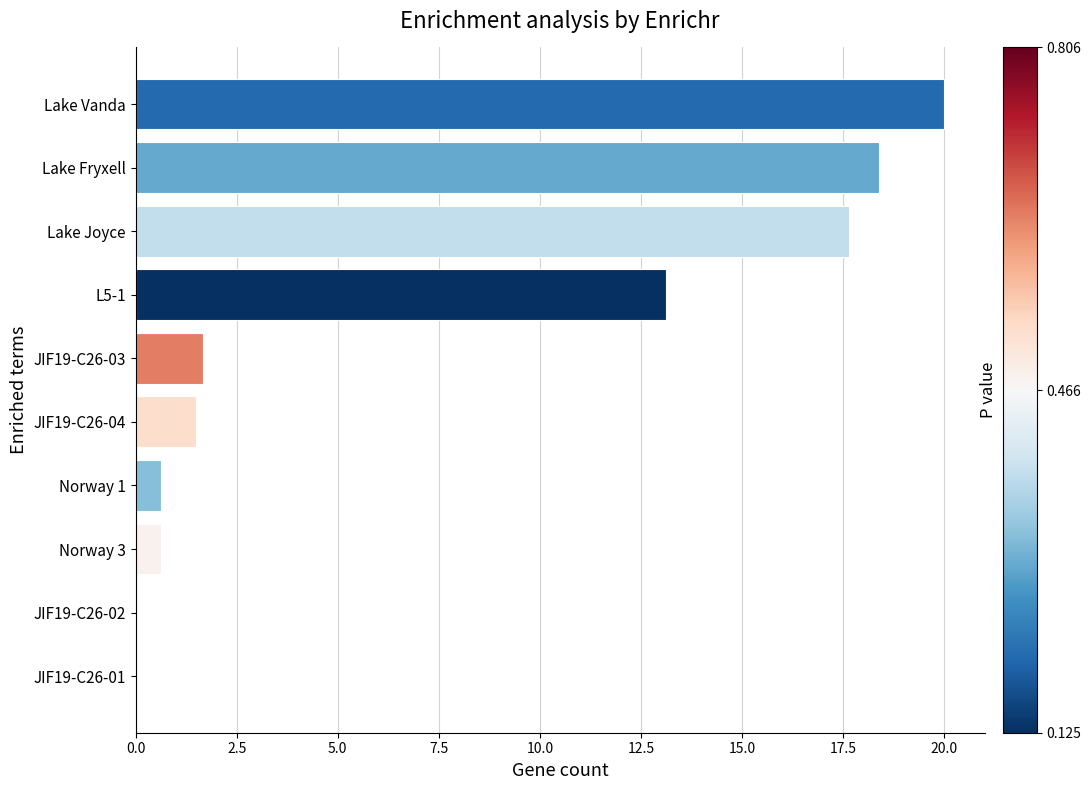

What is the sum of the values at Lake Vanda and Norway 3?

20.6